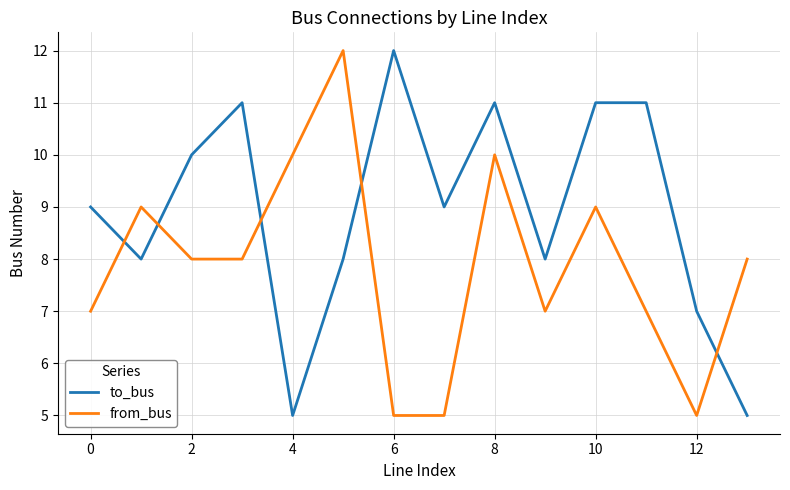

Which series ends up on top after the final intersection of to_bus and from_bus?

from_bus